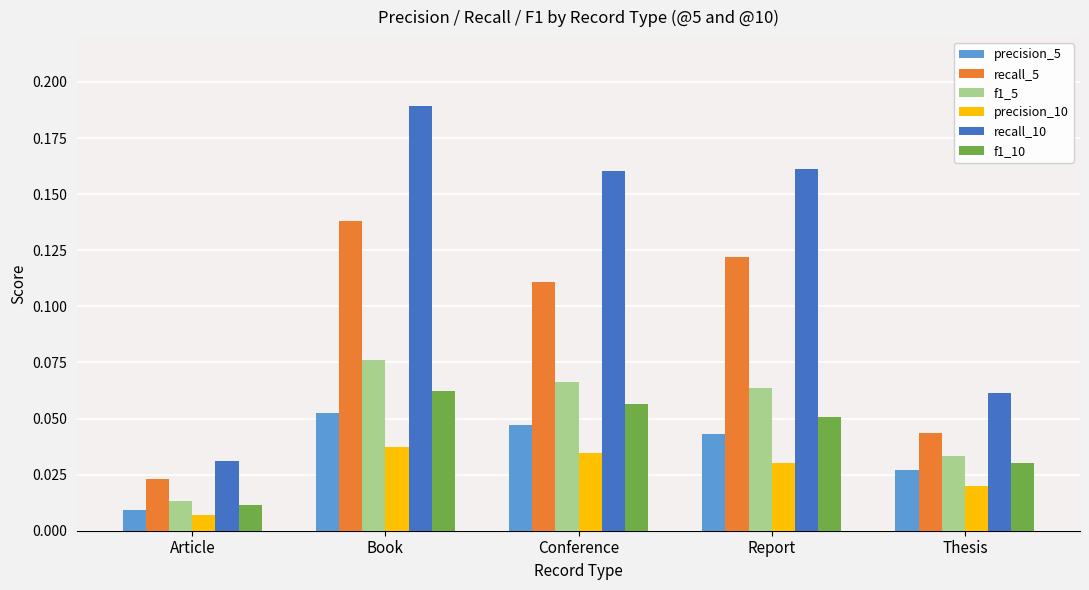

Is it true that precision_10 equals 0.1 at Report?

False